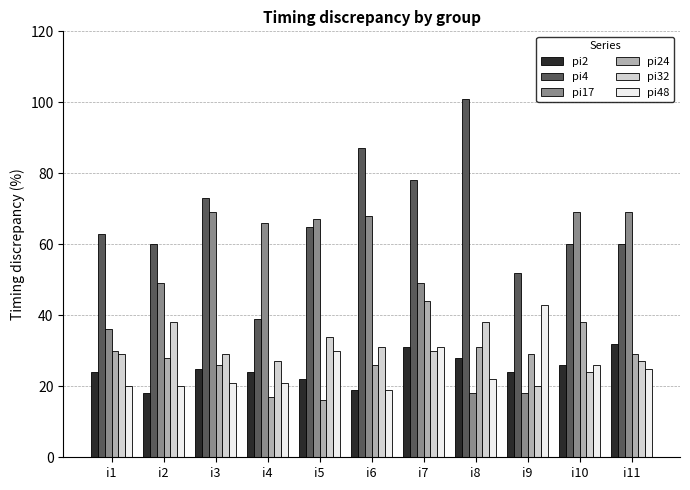

Which series has the largest total across all categories?

pi4